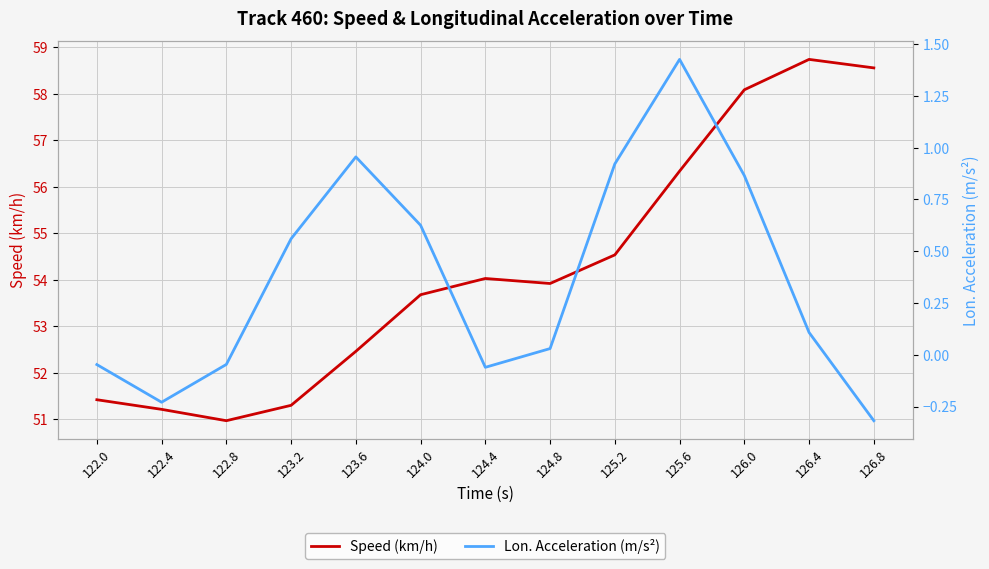

At which label does lon_acc reach its minimum?

126.8